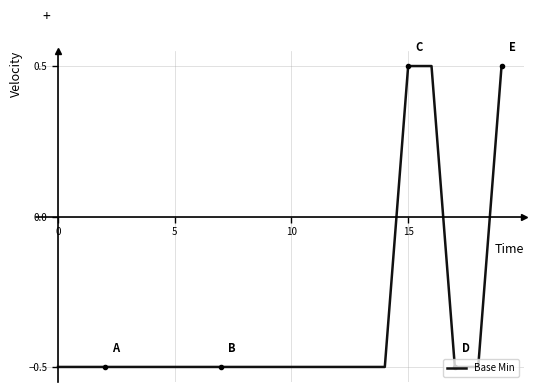

How many values are above zero?

3